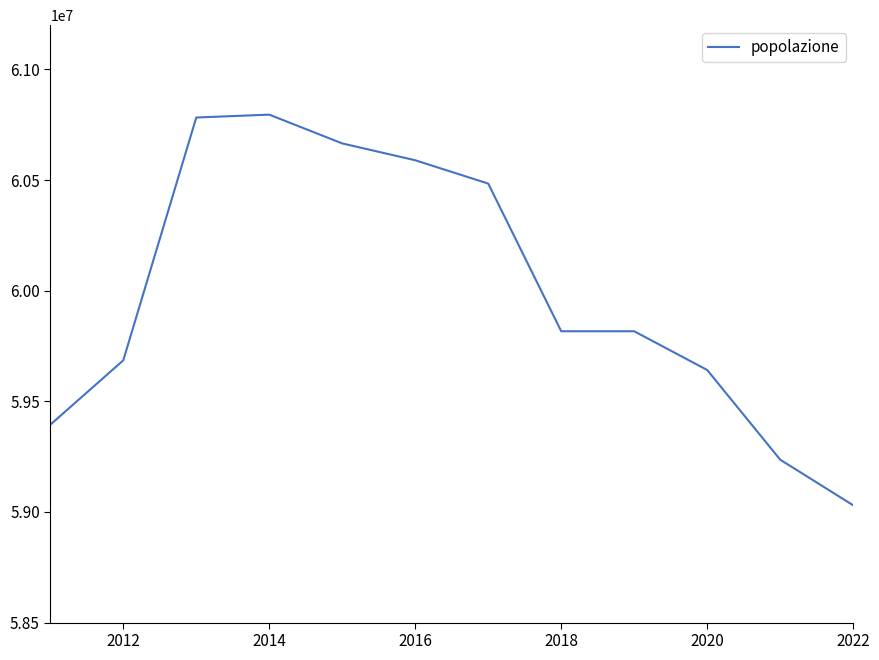

What is the difference between the maximum and minimum values?

1765479